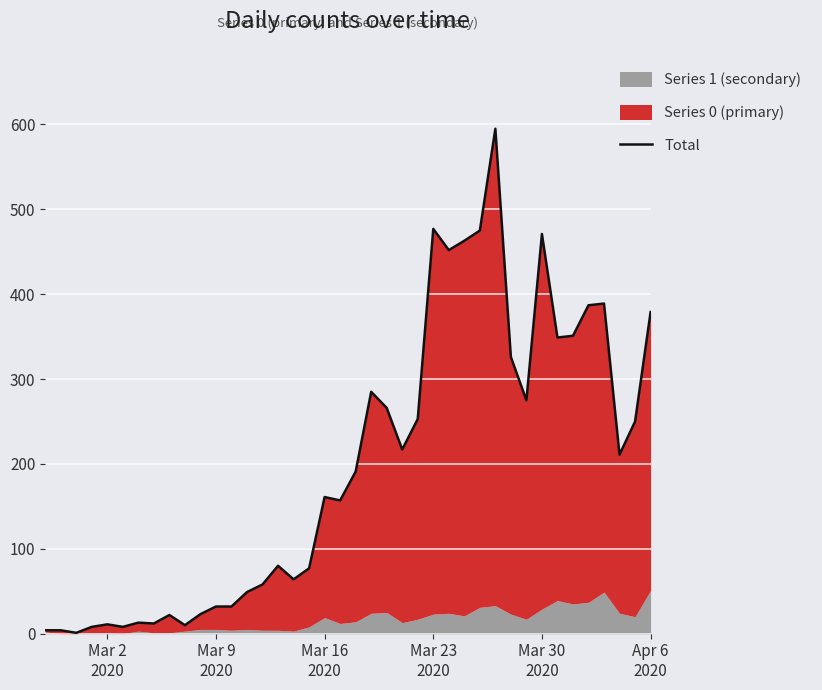

What is the smallest value displayed?

1